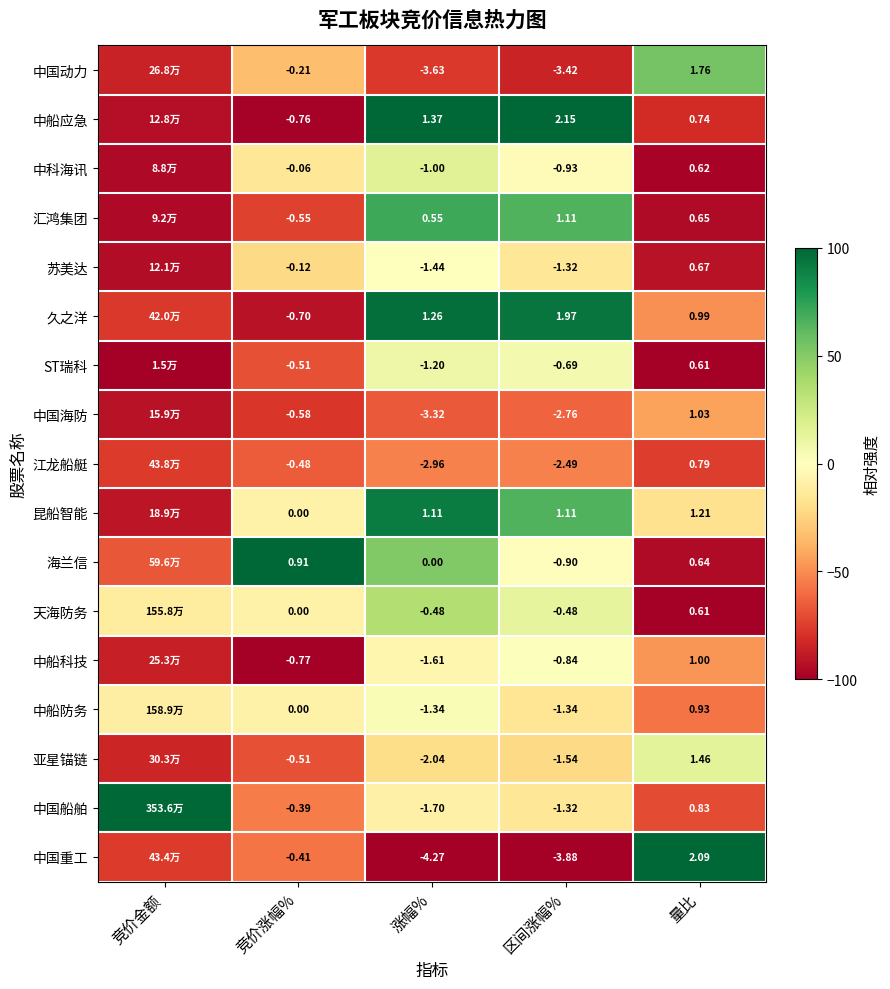

What is the total value across all series at 涨幅%?

-20.7